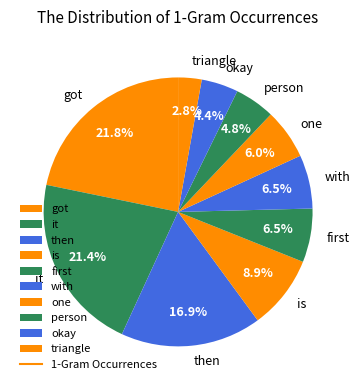

To the nearest percent, what percentage of the pie is it?

21%